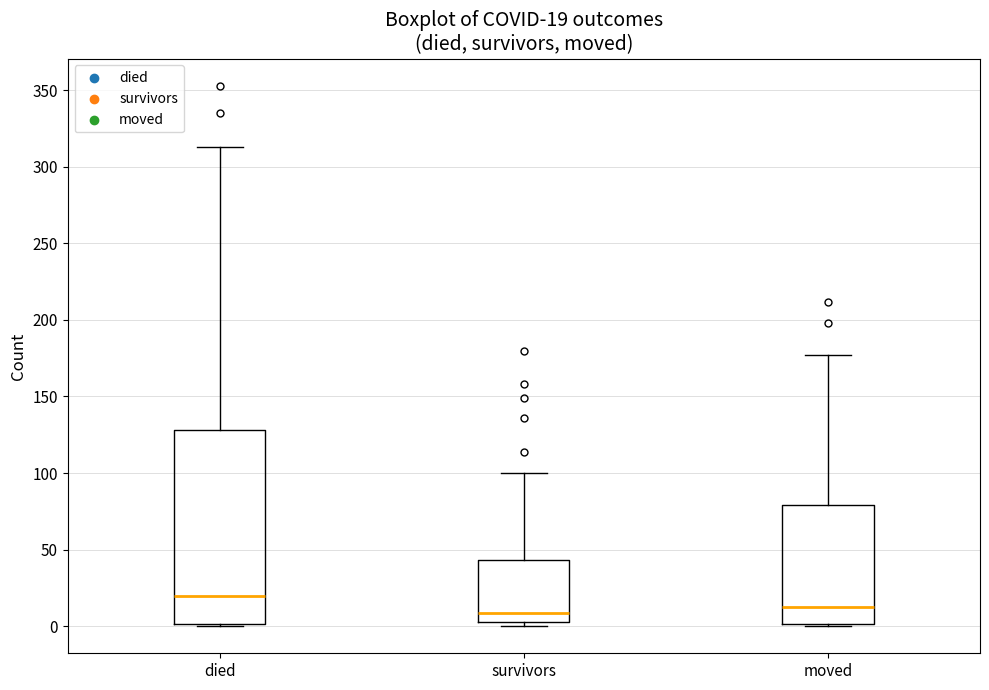

Which box is the tallest, from its lower edge to its upper edge?

died